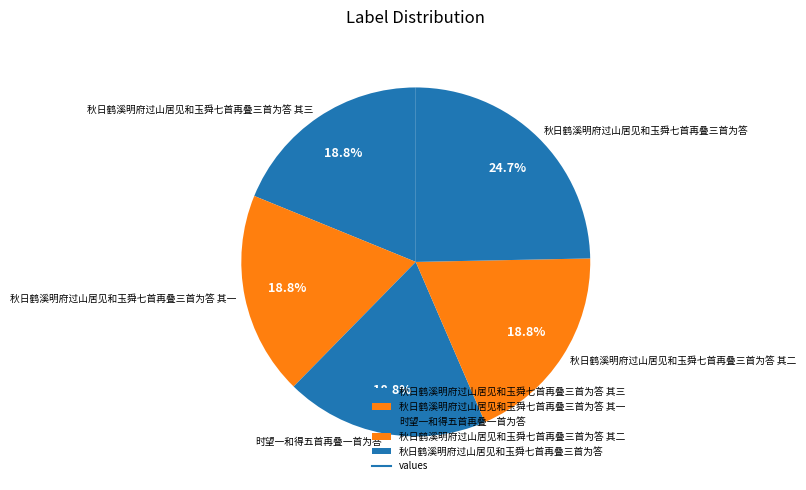

To the nearest percent, what portion does 秋日鹤溪明府过山居见和玉舜七首再叠三首为答 其三 represent?

19%